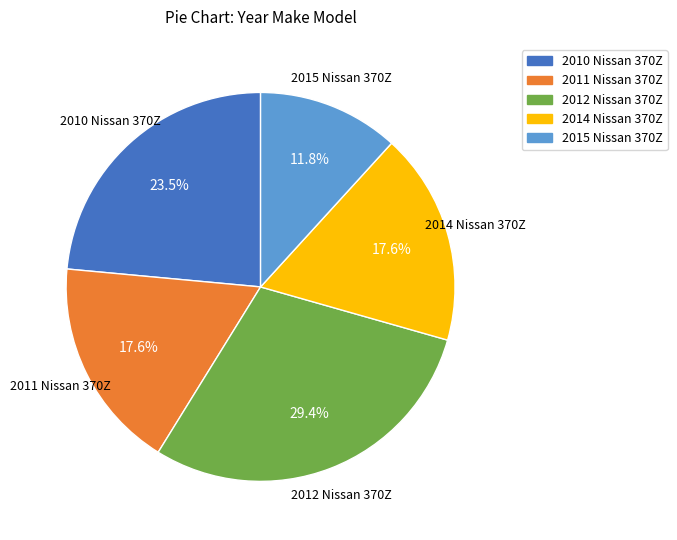

Does any single category account for the majority?

No